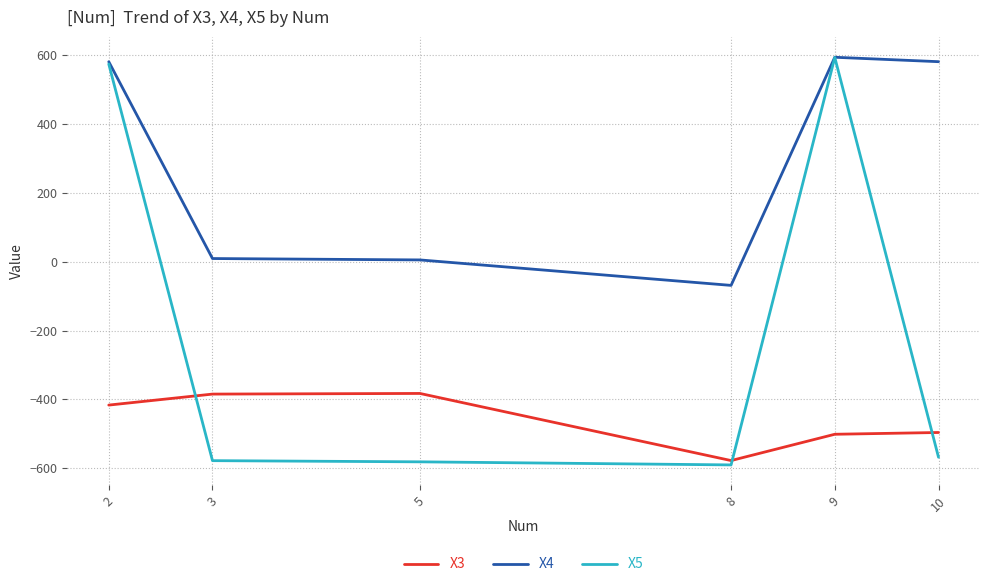

True or false: X4 and X3 intersect in this chart.

False